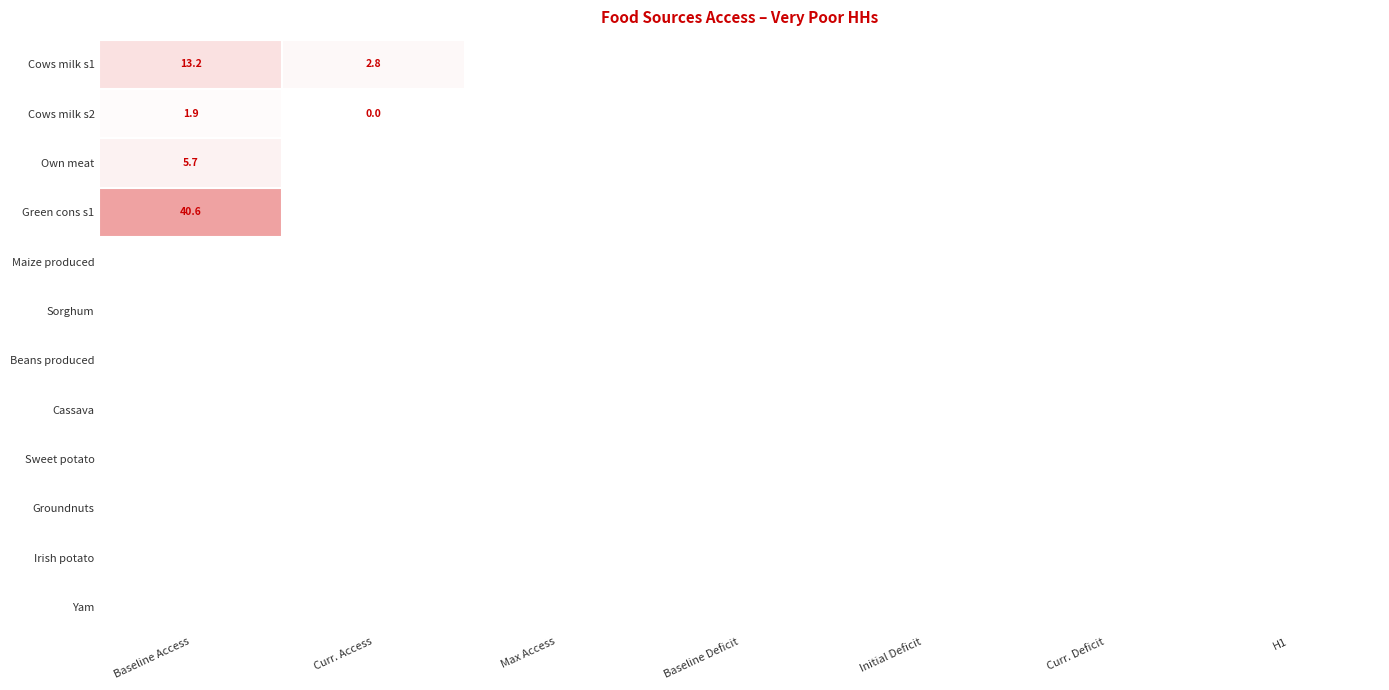

Which has a higher value, Initial Deficit or H1?

H1